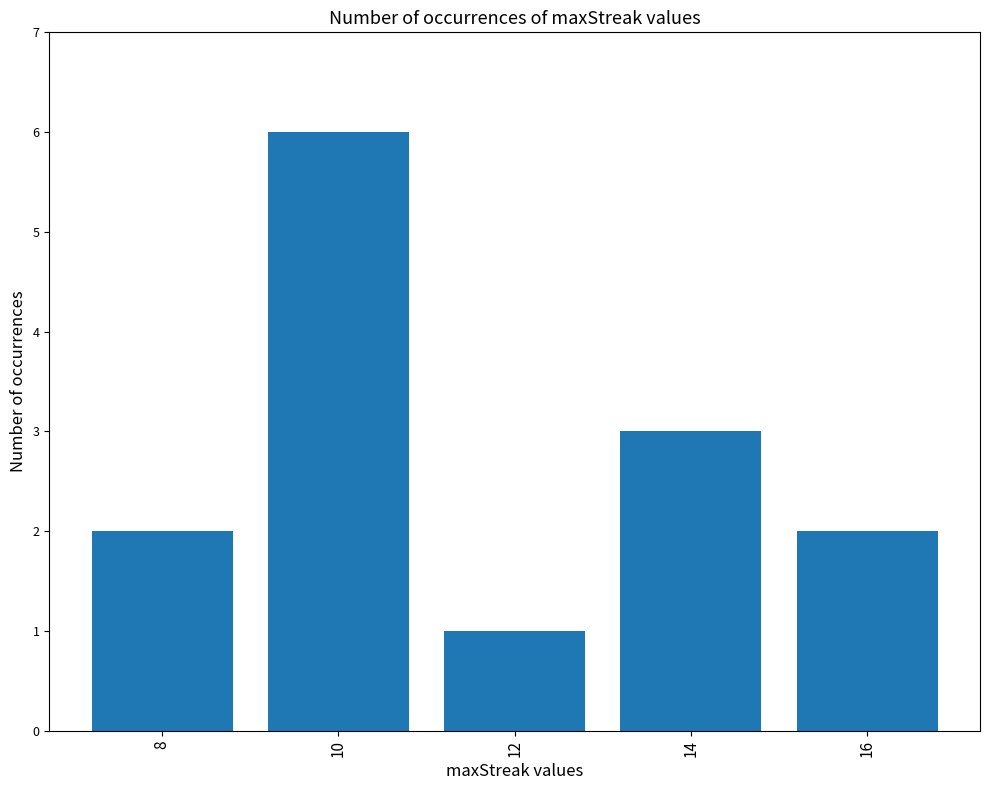

What is the difference between the values at 12 and 10?

5